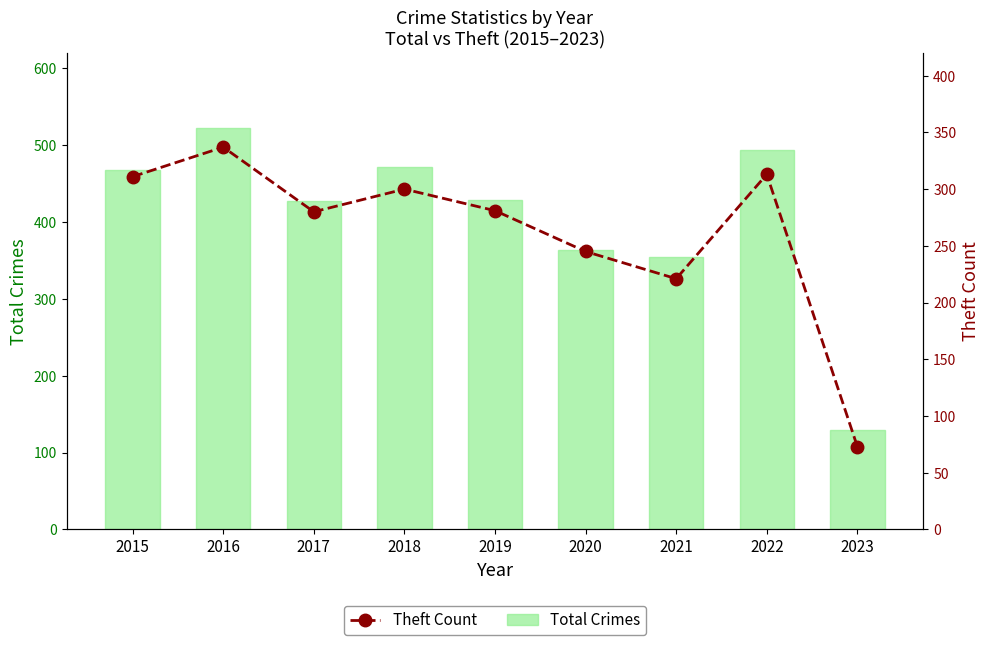

What is the total value across all series at 2021?

575